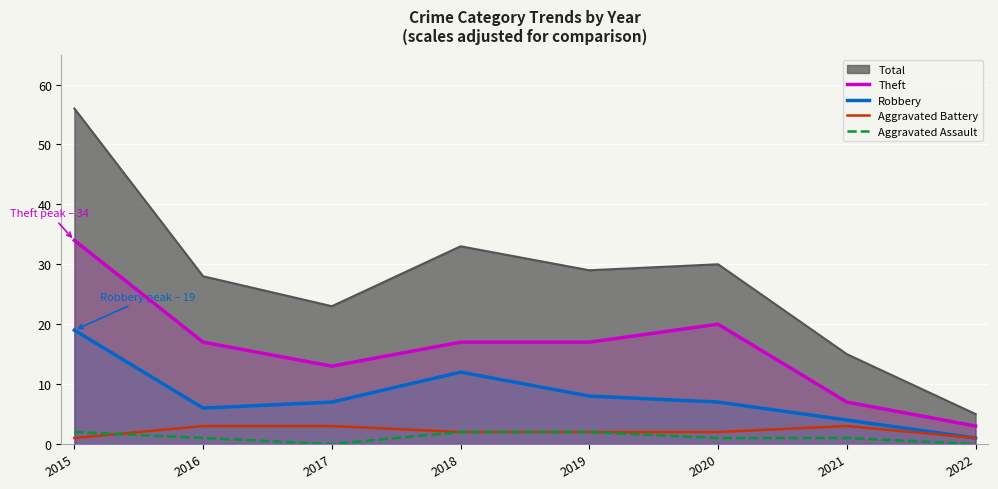

Reading left to right, extract all data points from this chart.

Theft: 2015=34	2016=17	2017=13	2018=17	2019=17	2020=20	2021=7	2022=3
Robbery: 2015=19	2016=6	2017=7	2018=12	2019=8	2020=7	2021=4	2022=1
Aggravated Battery: 2015=1	2016=3	2017=3	2018=2	2019=2	2020=2	2021=3	2022=1
Aggravated Assault: 2015=2	2016=1	2017=0	2018=2	2019=2	2020=1	2021=1	2022=0